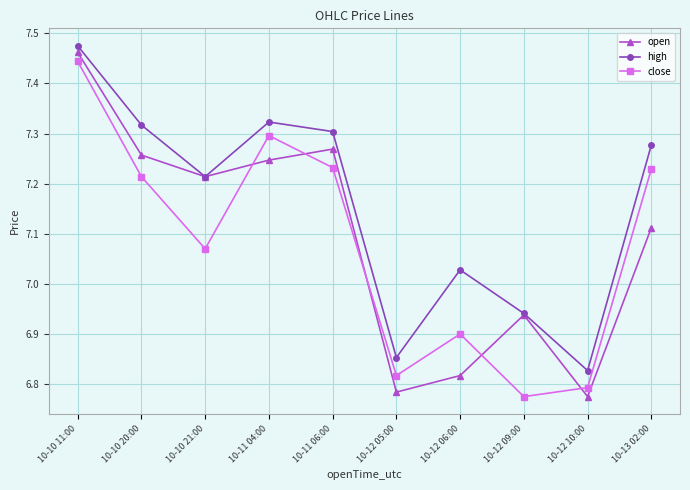

Does the chart display data point markers on the line(s)?

Yes